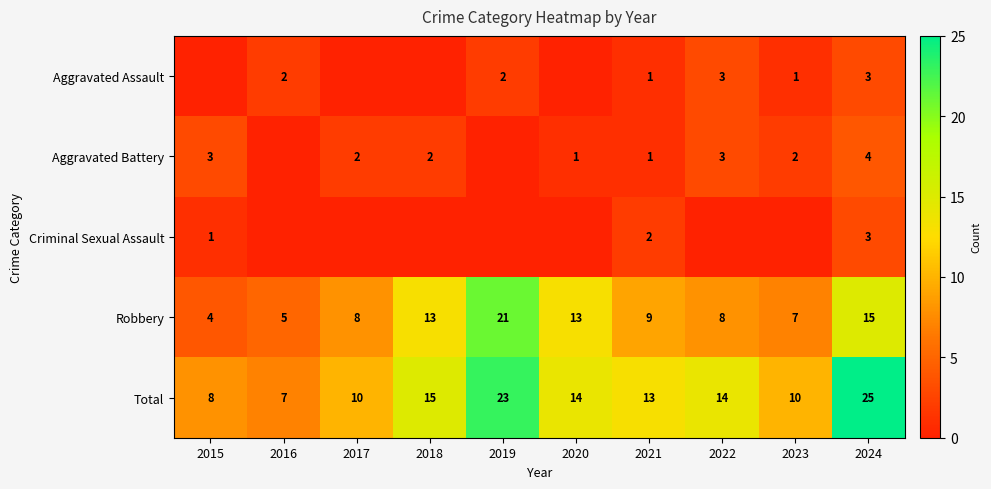

At which label does Total first exceed 14?

2018